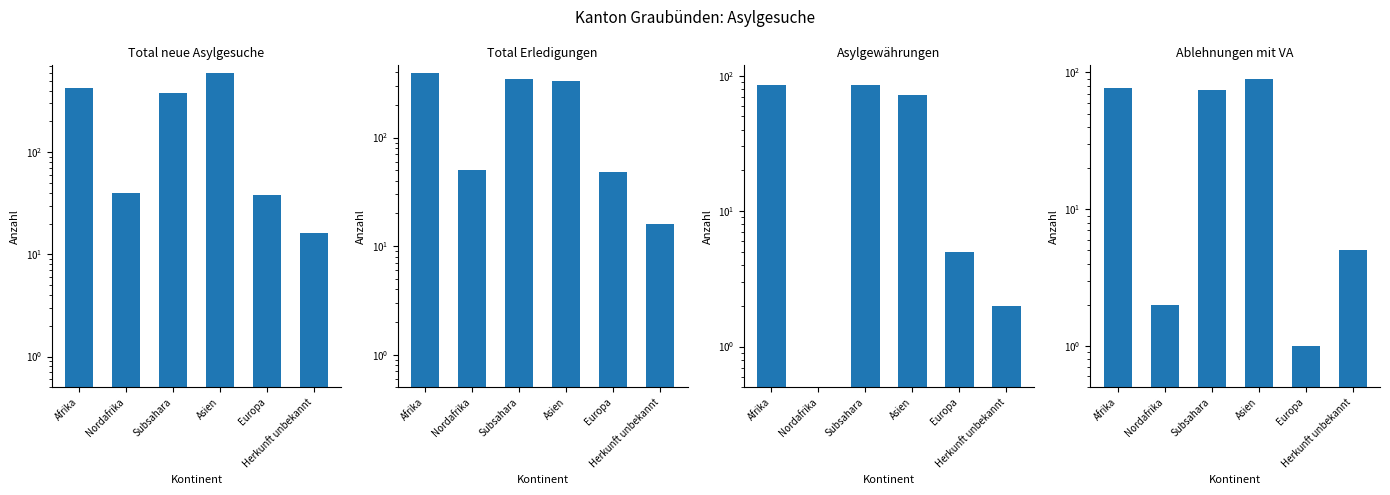

What is the difference between the Total Erledigungen values at Nordafrika and Europa?

2.0